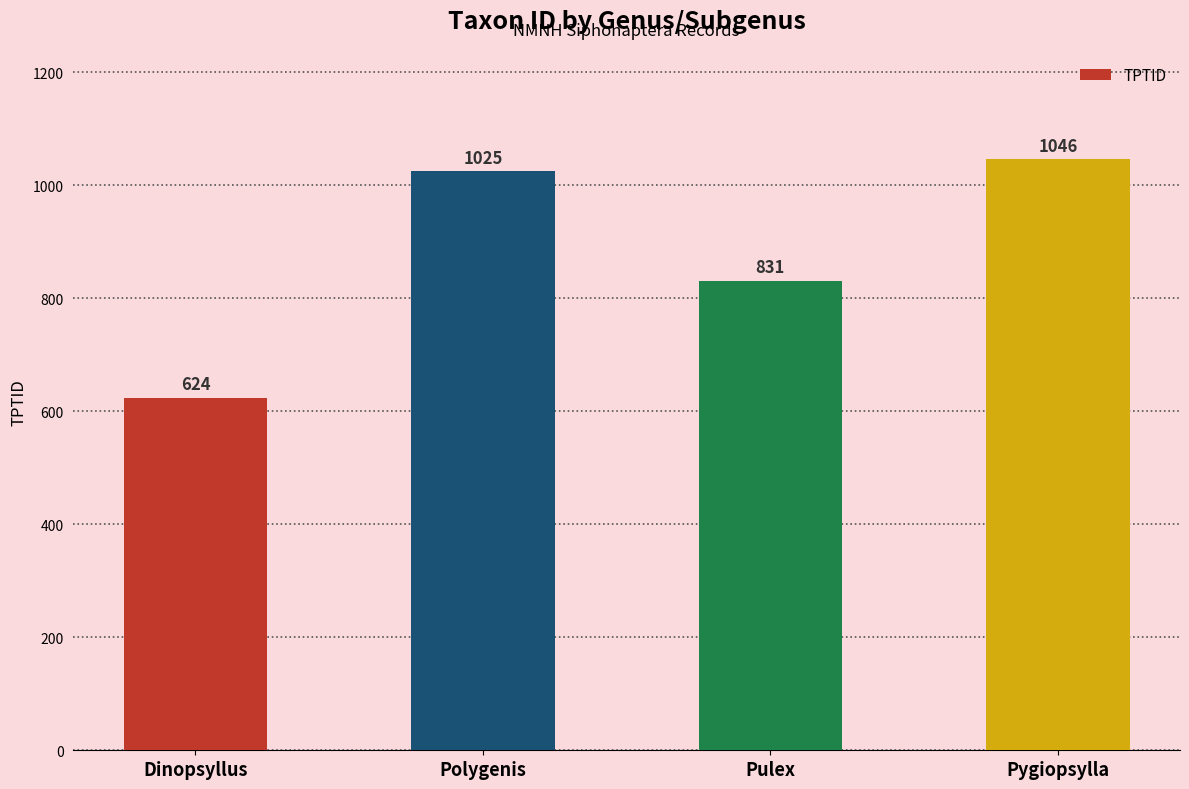

The value at Dinopsyllus is 305. True or false?

False